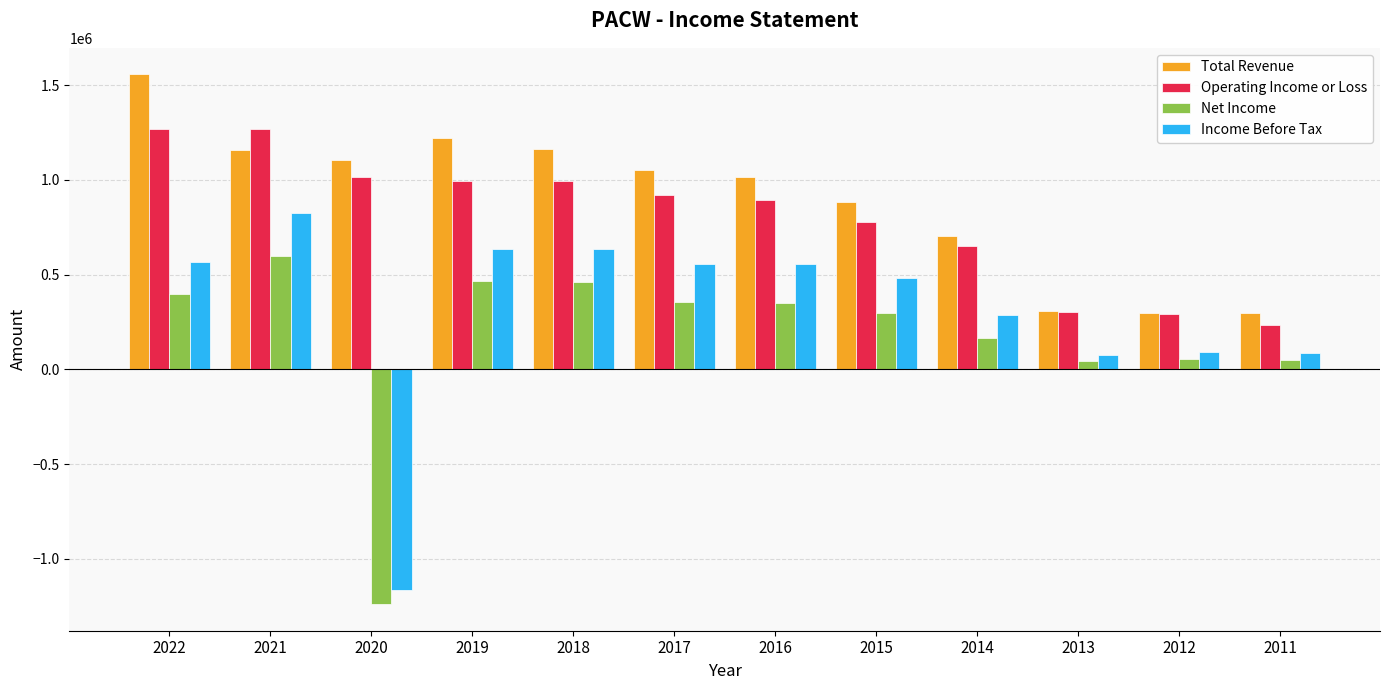

What is the spread (max minus min) of values at 2015?

587200